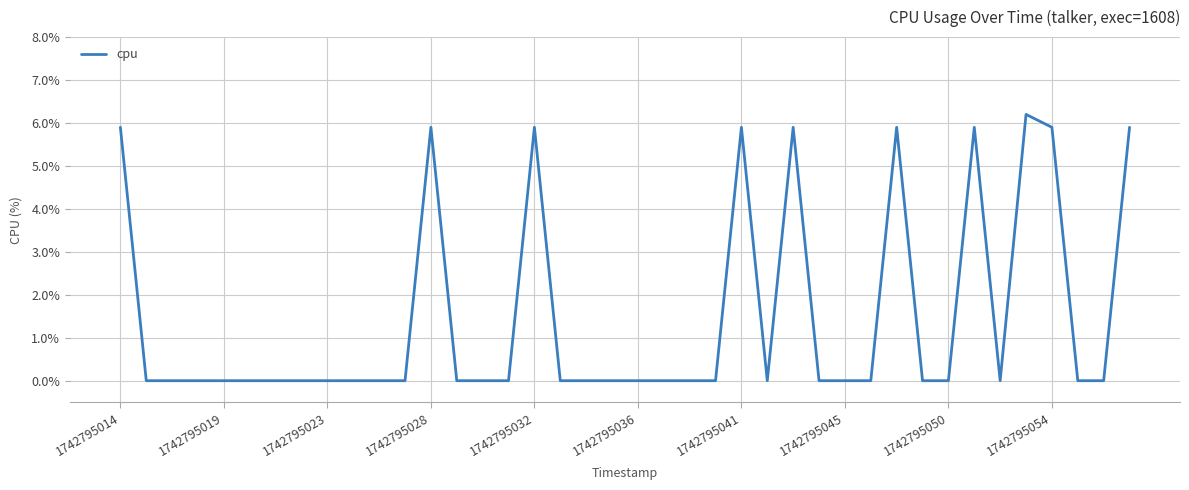

How many lines are shown in the chart?

1